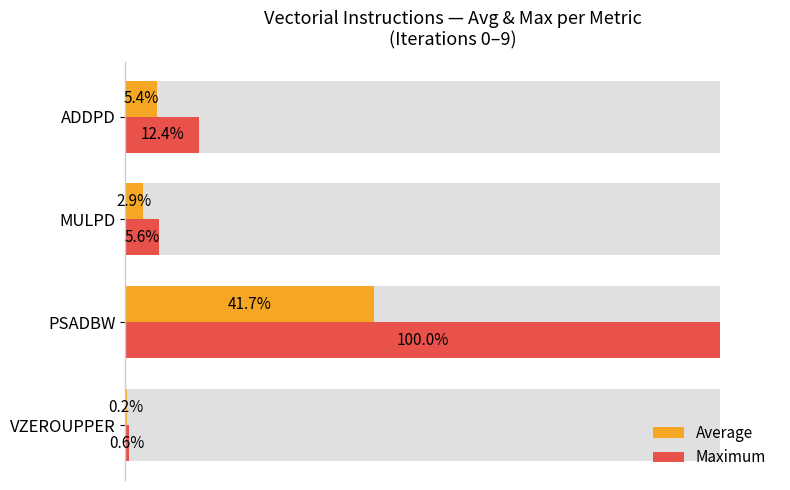

What is the value of the Maximum bar at the 2nd from the left?

100.0